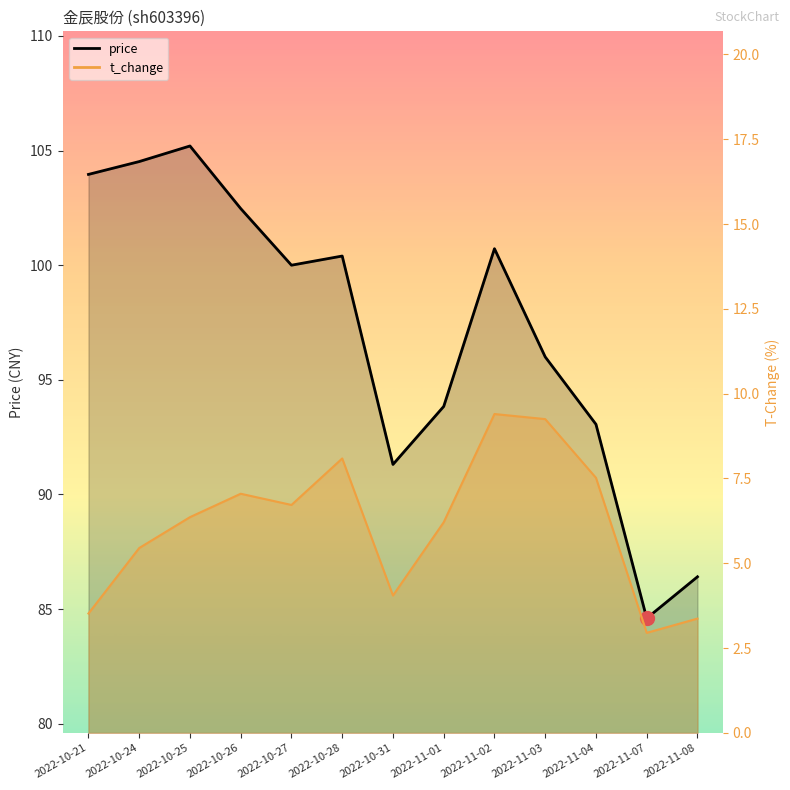

How many values in the t_change_line series exceed 6?

8